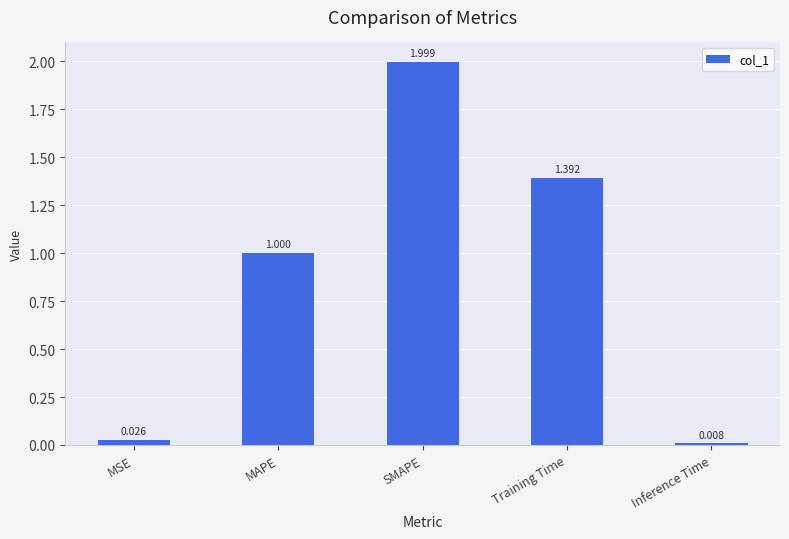

Rank the categories by value from lowest to highest.

Inference Time, MSE, MAPE, Training Time, SMAPE